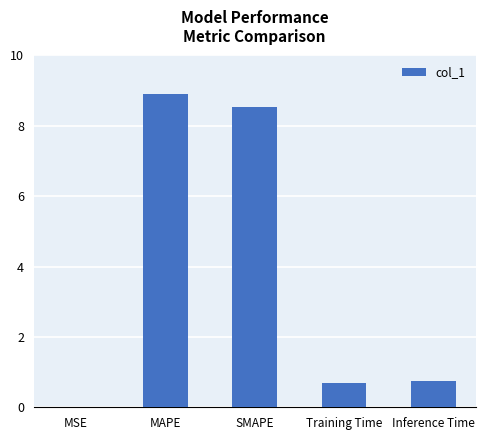

True or false: the data shows 8.9 at MAPE.

True